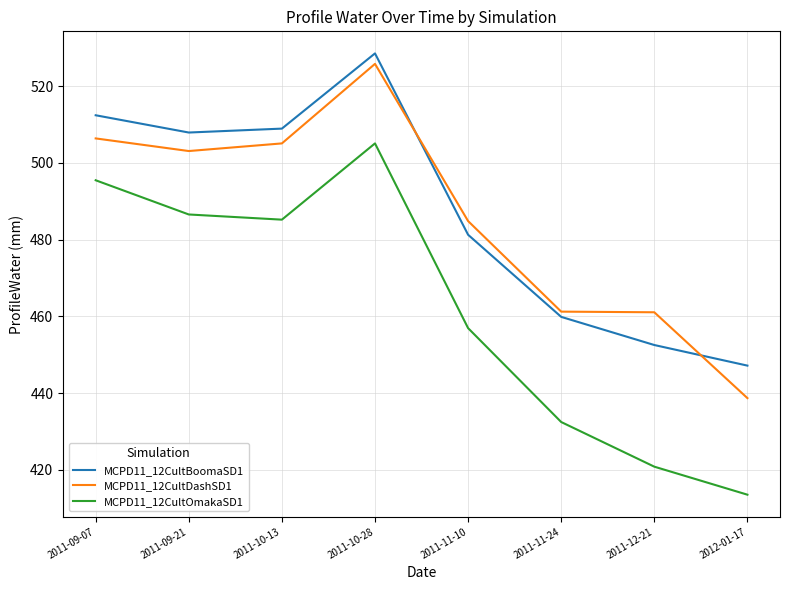

What is the difference between the maximum and second lowest values in the MCPD11_12CultBoomaSD1 series?

76.0